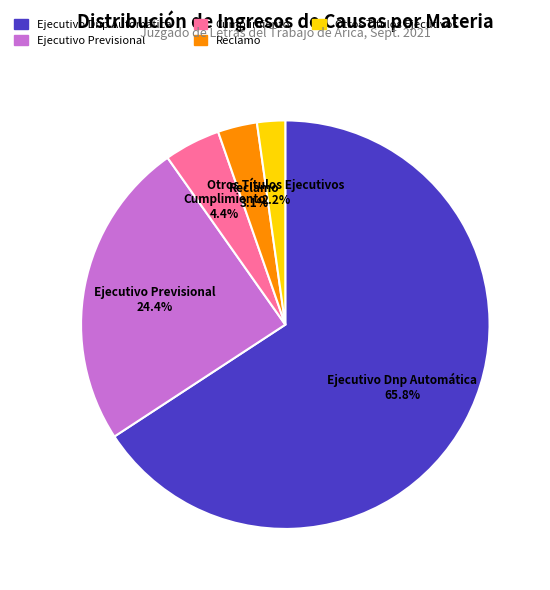

What is the smallest slice in the pie chart?

Otros Títulos Ejecutivos